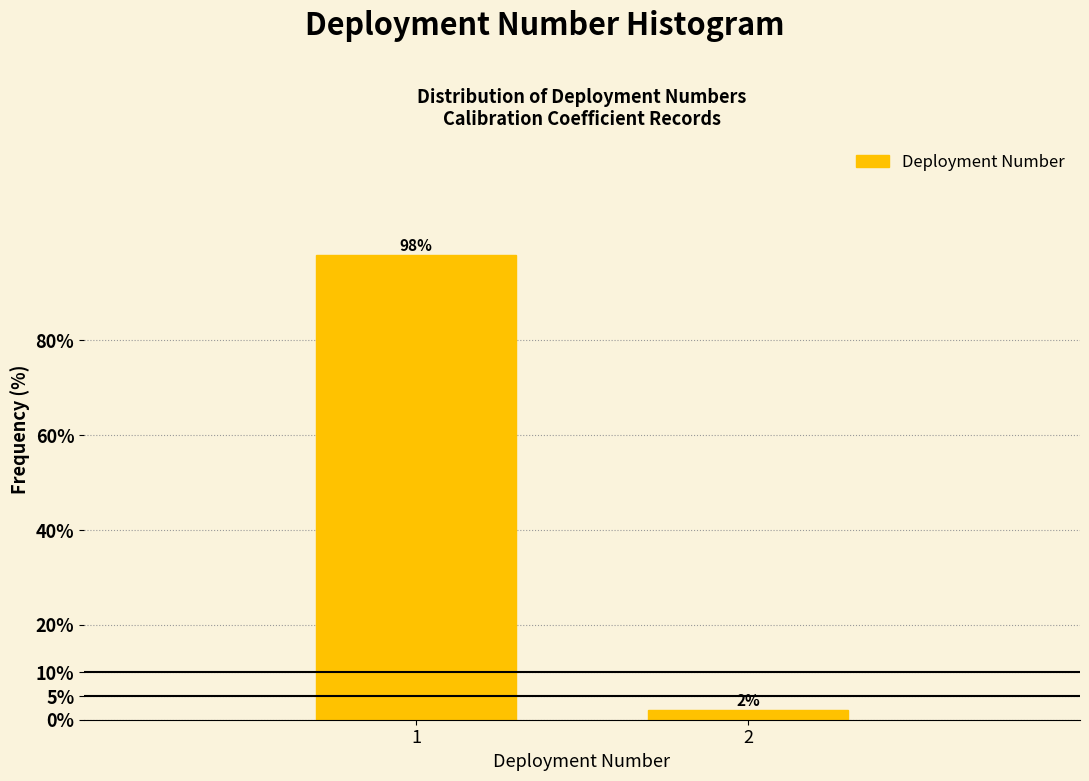

Reading left to right, extract all data points from this chart.

98	2